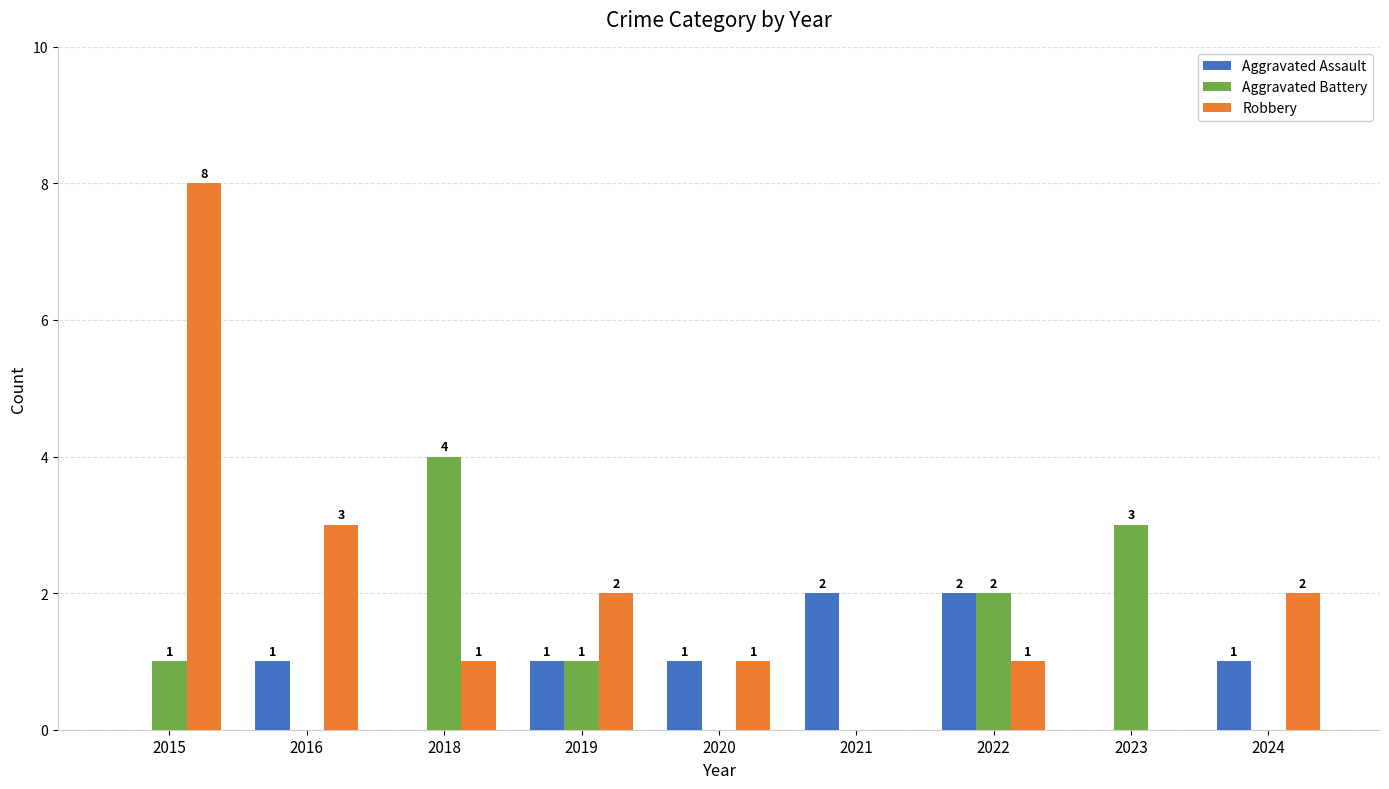

The Aggravated Assault series shows 0 at 2015. True or false?

True